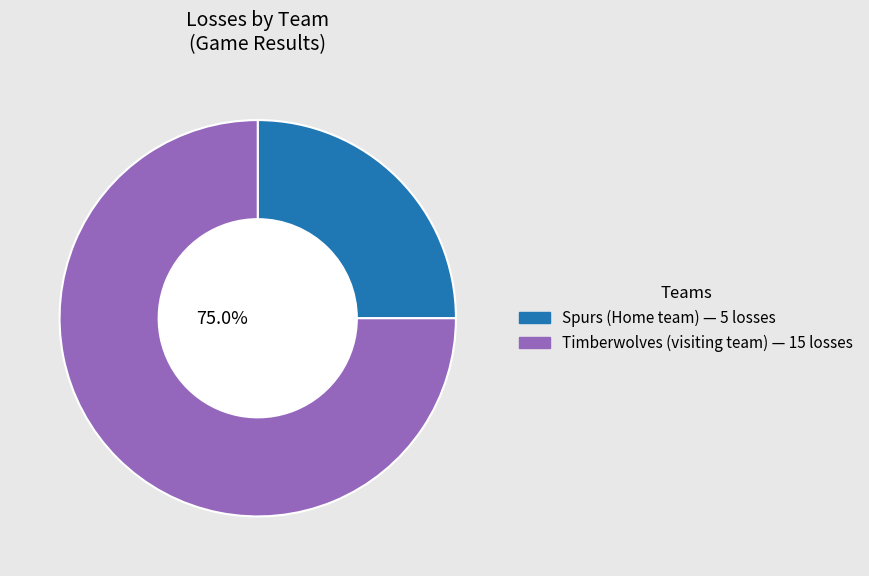

Is there a majority slice in this chart?

Yes